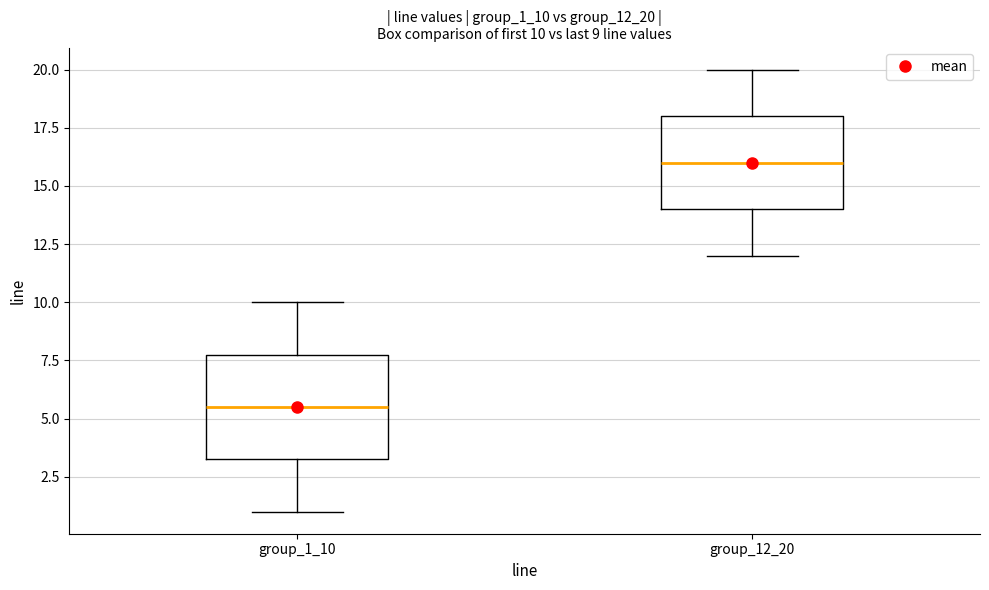

Which box is the tallest, from its lower edge to its upper edge?

group_1_10